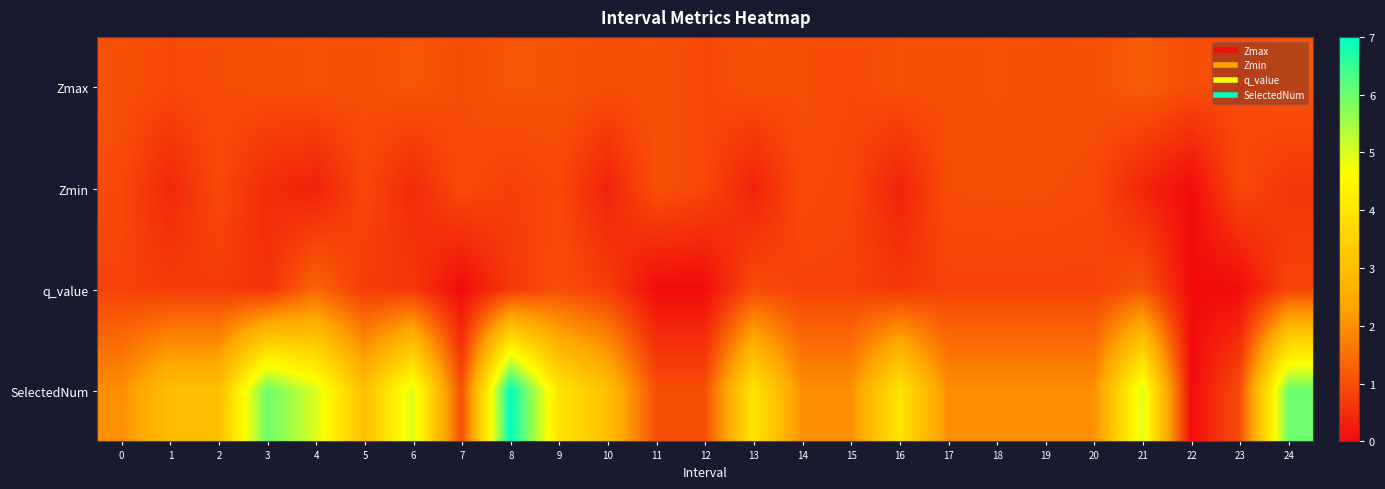

Count the number of categories in the chart.

25